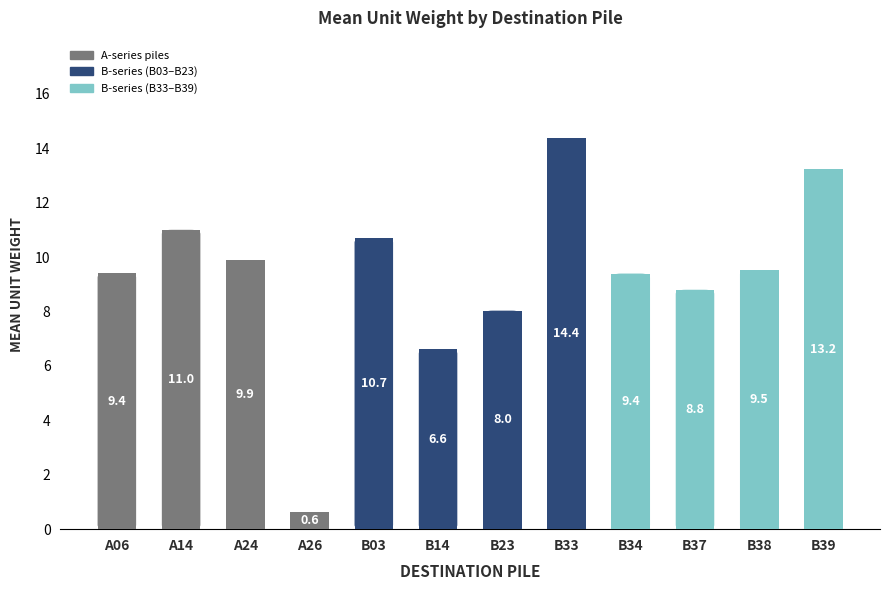

The value at B39 is 13.2. True or false?

True